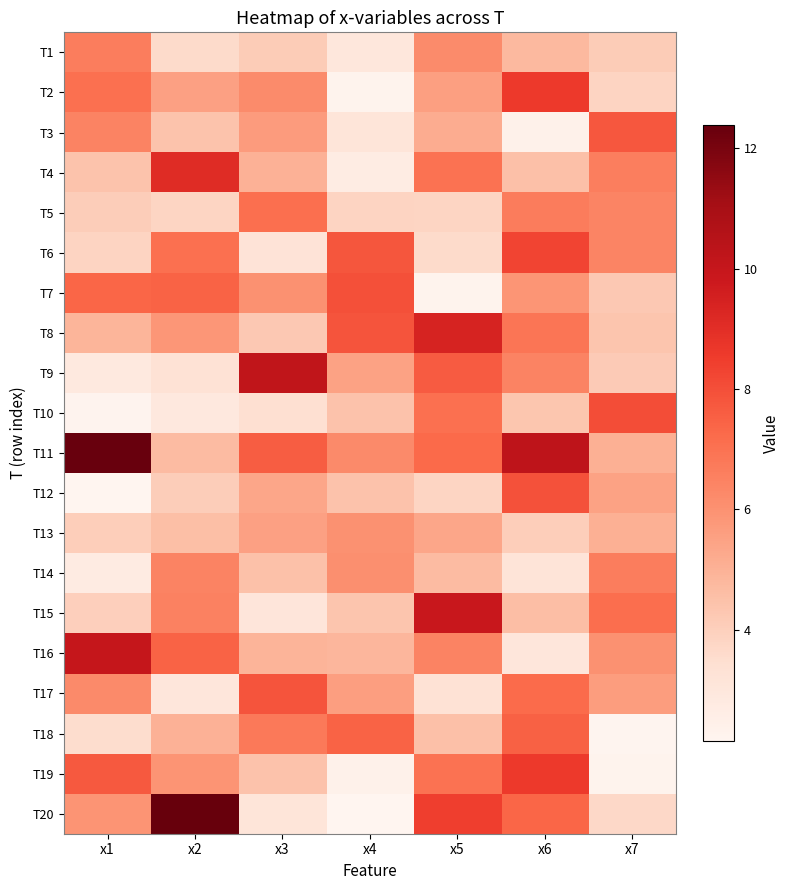

At which category is the sum across all series the highest?

x6